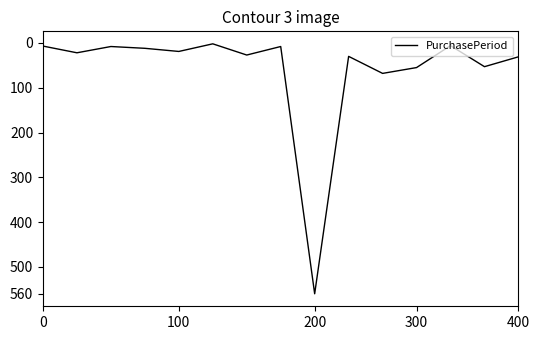

What is the maximum value shown in the chart?

560